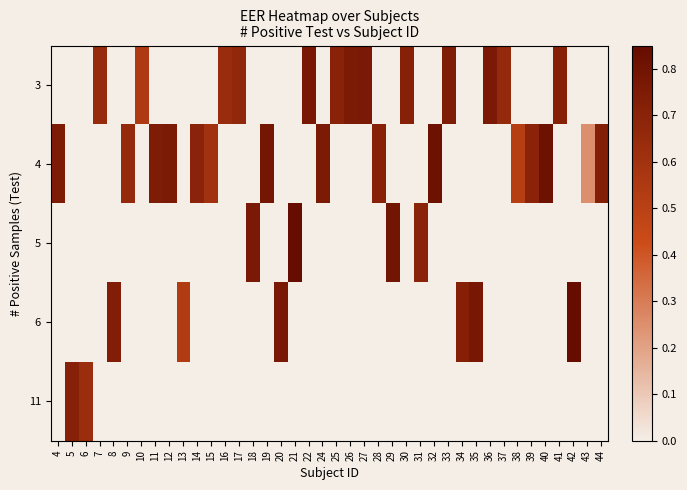

Which has a higher value, 6 or 27?

27